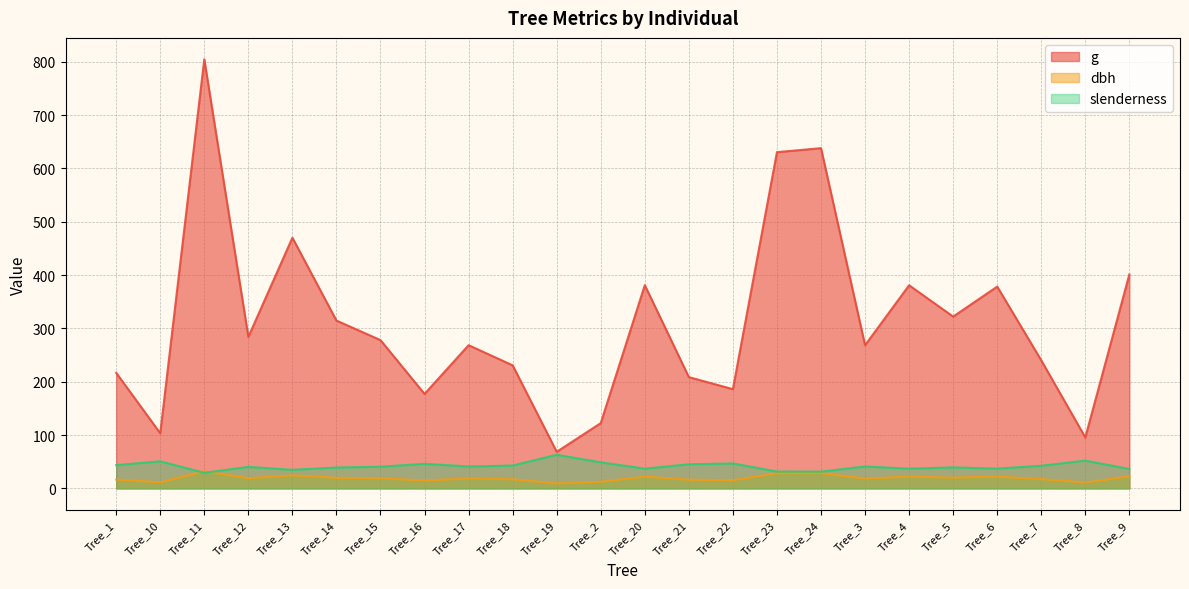

Rank the series at Tree_5 from lowest to highest value.

dbh, slenderness, g